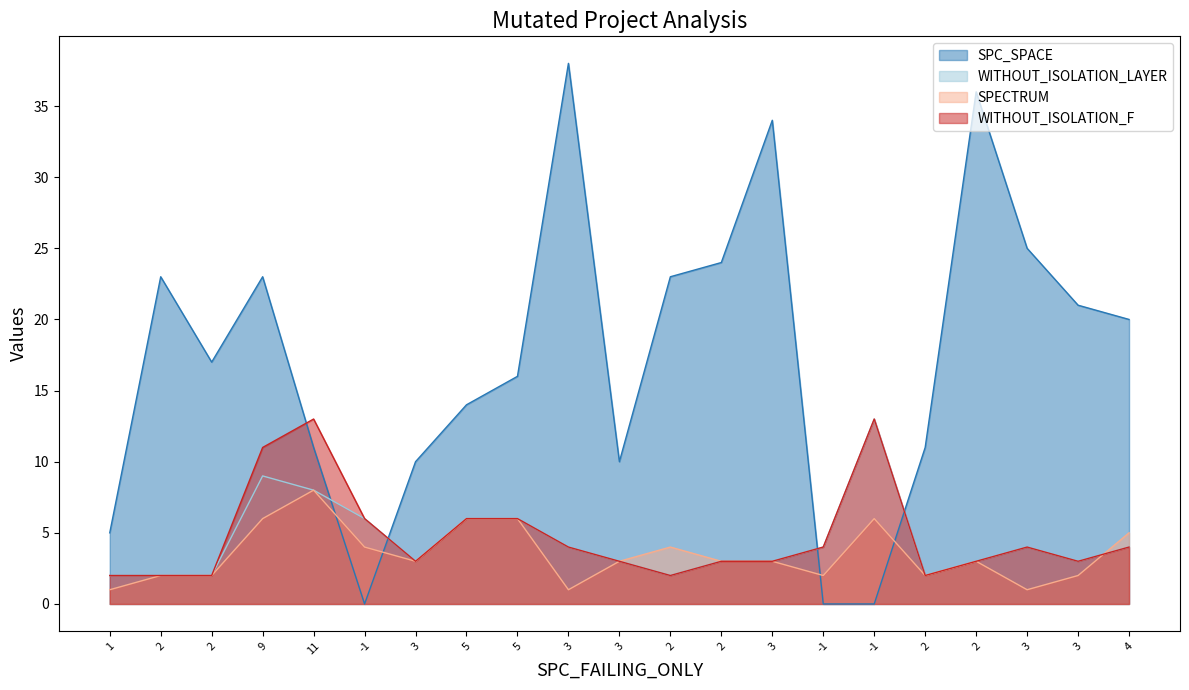

How many values in SPC_SPACE are above zero?

18